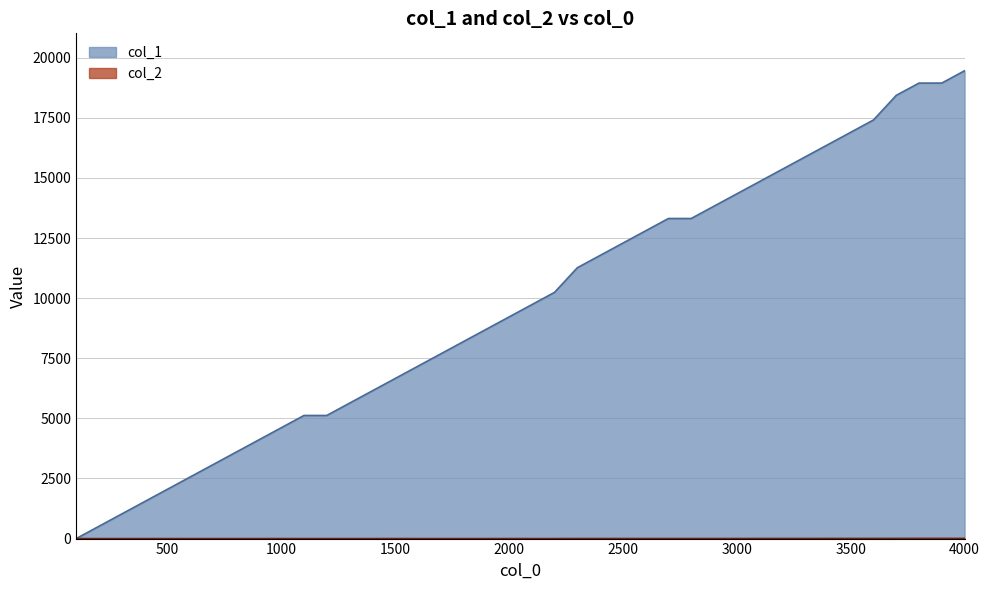

Is the value of col_2 at 500 greater than the value of col_1 at 500?

No